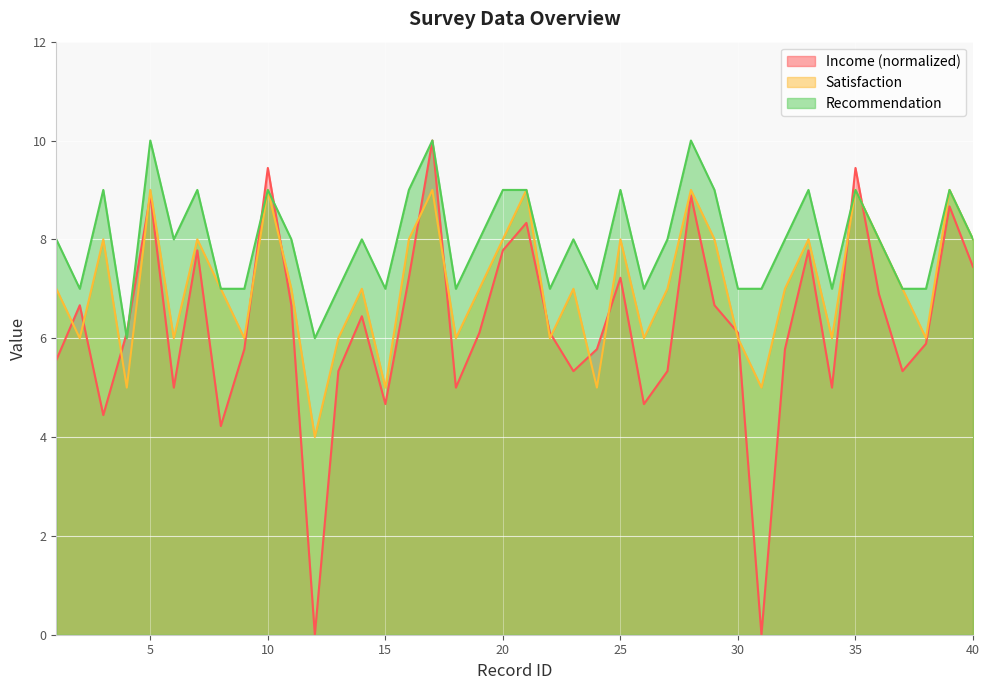

True or false: Recommendation and Satisfaction cross at least once.

False